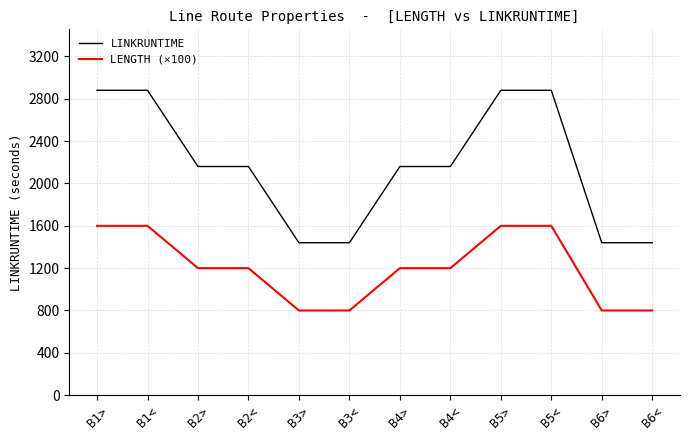

The LINKRUNTIME series shows 2160 at B2>. True or false?

True